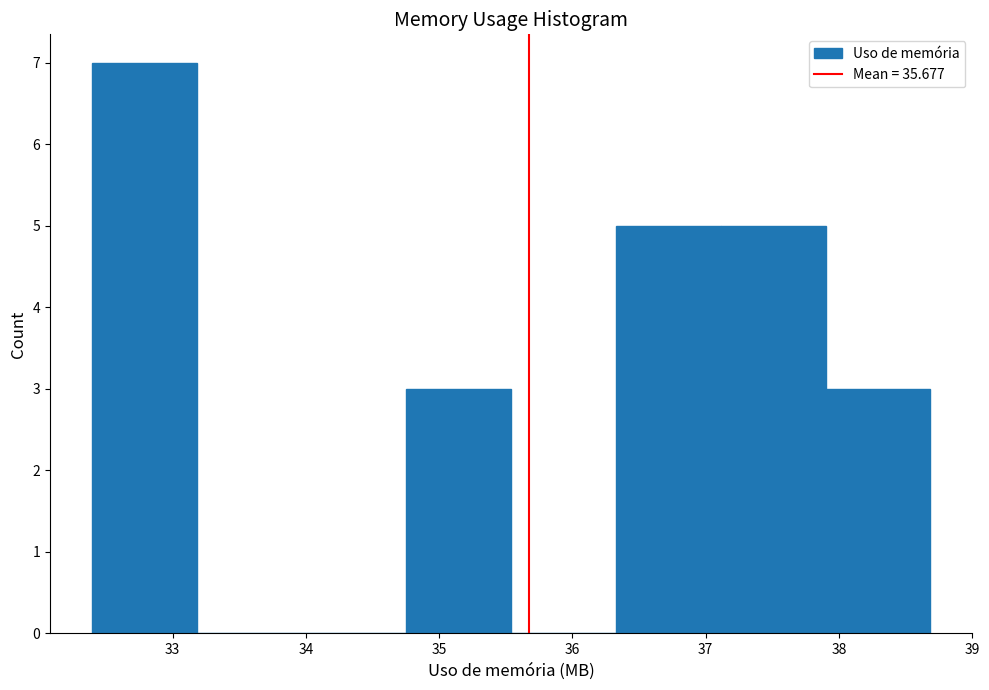

Reading left to right, transcribe this chart: for each bar, give the range it covers on the x-axis and its height. Neither the bar edges nor the heights are printed on the chart, so give them approximately, as read against the axes.

32.4 to 33.2: 7
33.2 to 34.0: 0
34.0 to 34.8: 0
34.8 to 35.5: 3
35.5 to 36.3: 0
36.3 to 37.1: 5
37.1 to 37.9: 5
37.9 to 38.7: 3